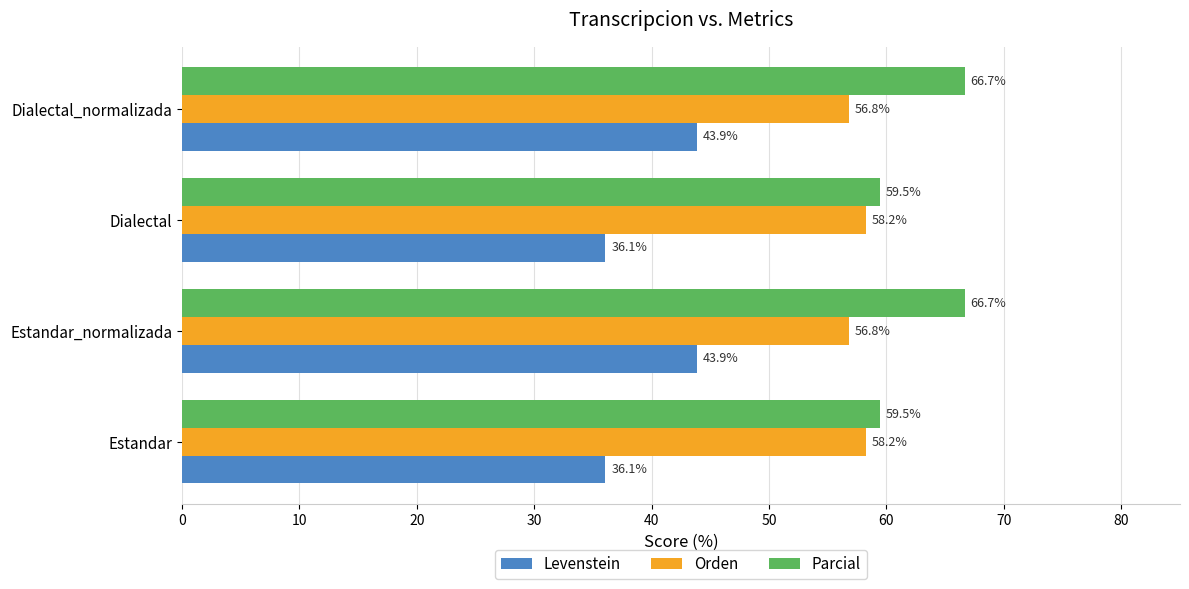

What is the difference between the maximum and second lowest values in the Orden series?

1.5